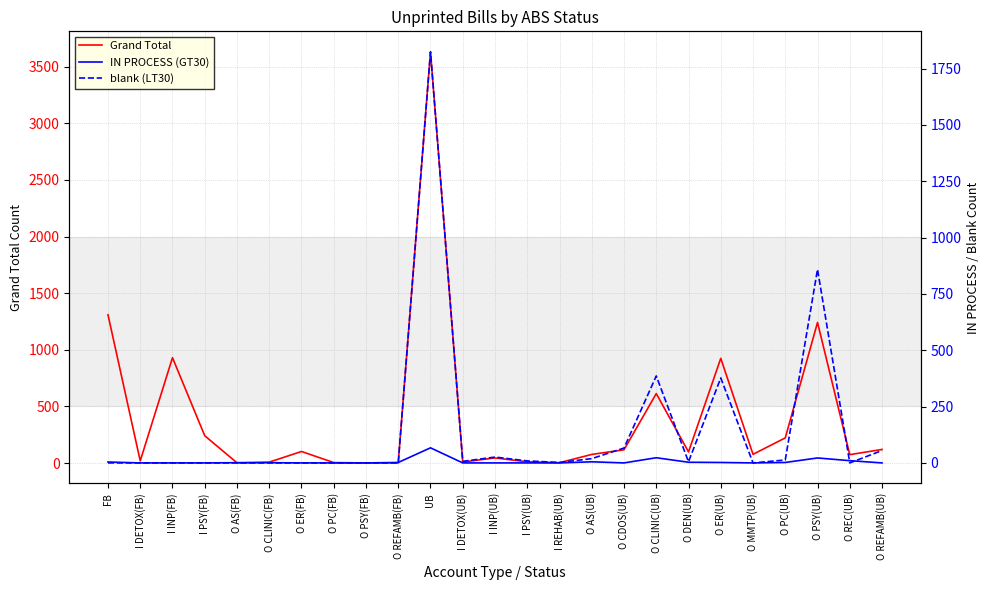

True or false: blank (LT30) and IN PROCESS (GT30) cross at least once.

True